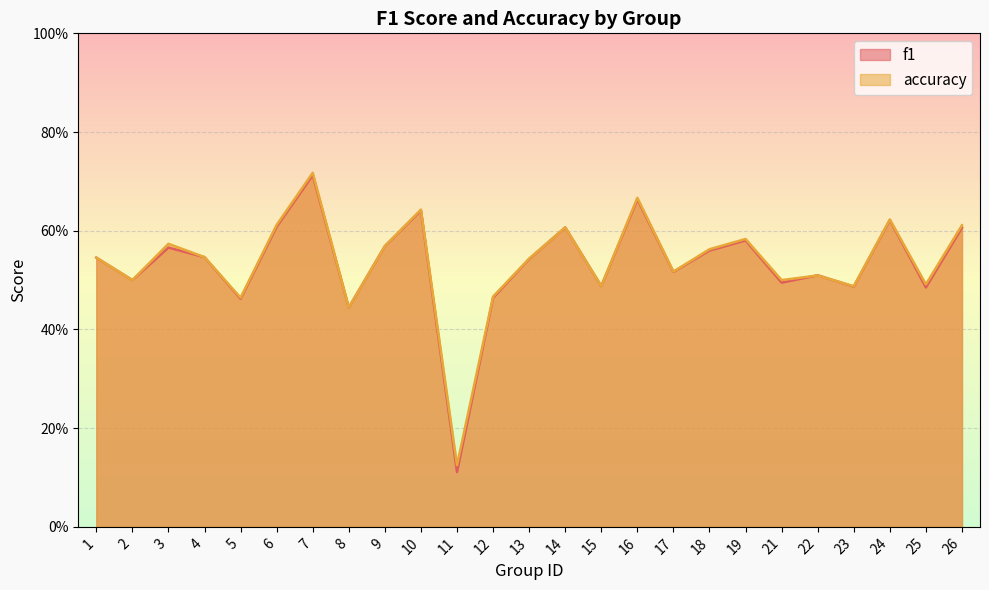

What is the average value of the accuracy series?

0.5